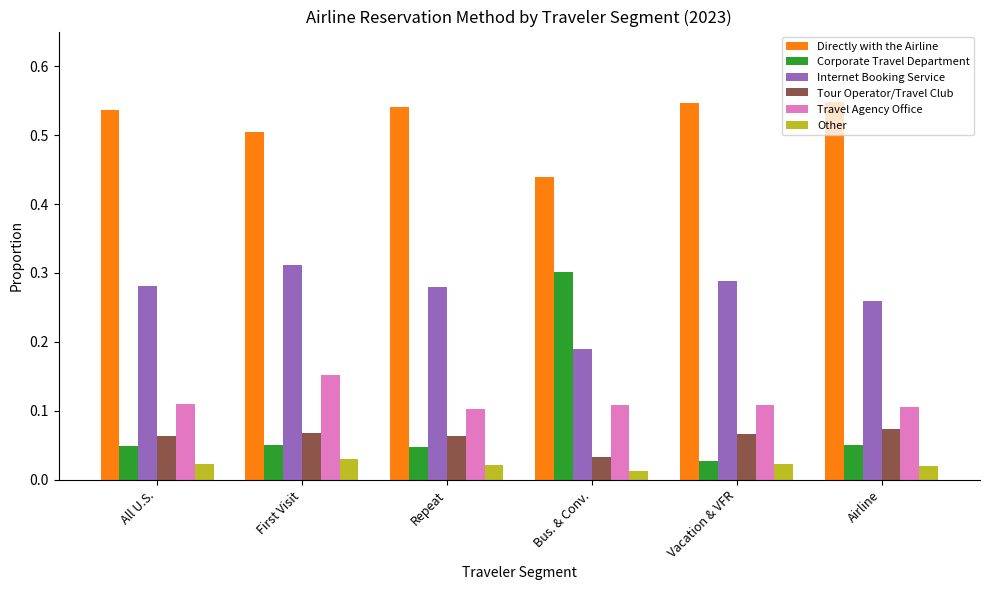

True or false: Tour Operator/Travel Club has a value of 0.1 at Airline.

True